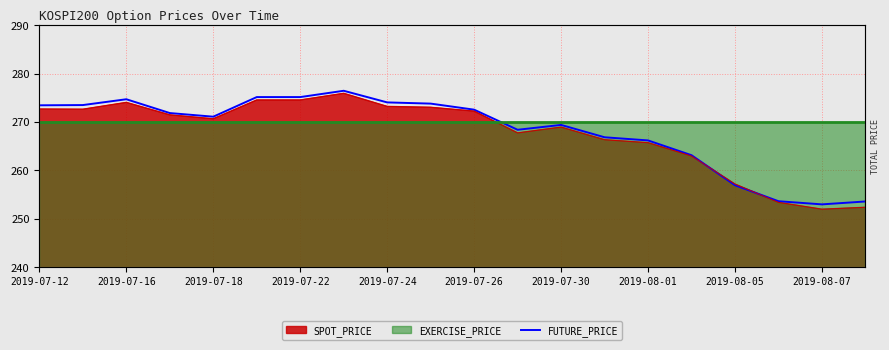

Which has a higher value, 2019-08-05 or 2019-08-01?

2019-08-01